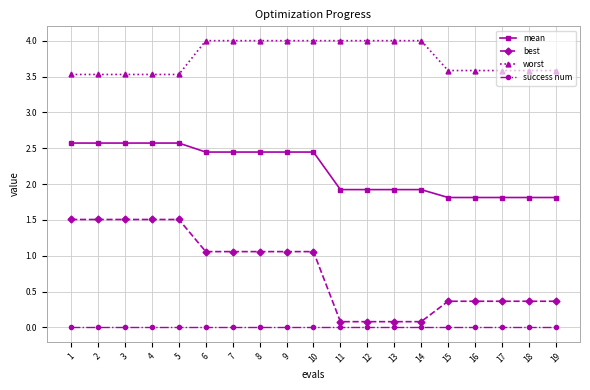

What is the maximum value shown in the chart?

4.0